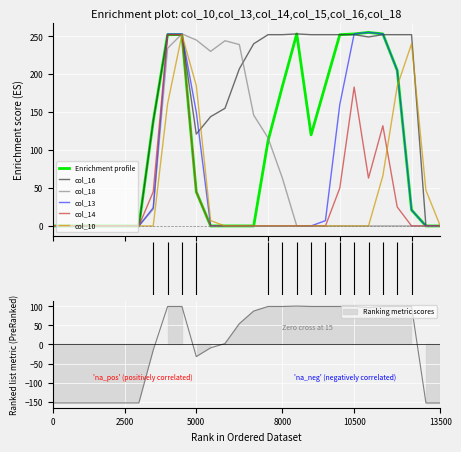

What is the maximum value for col_14?

252